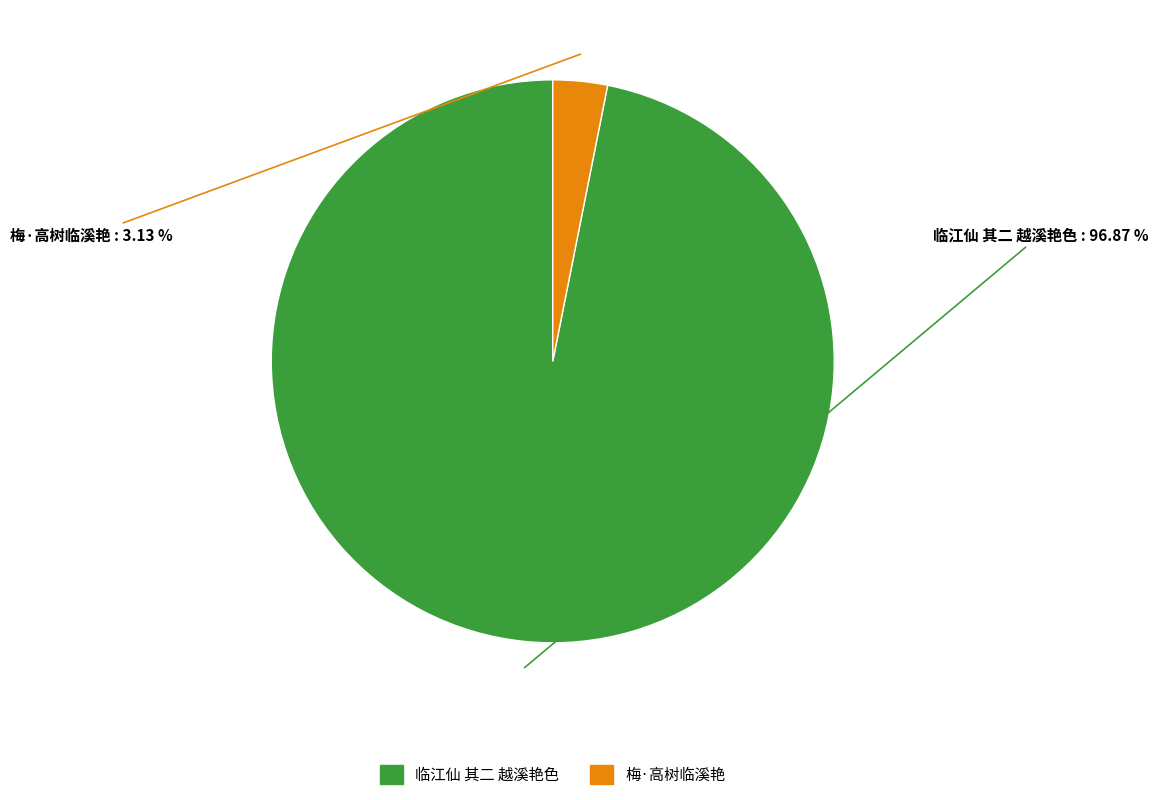

What percentage is NOT represented by 梅·高树临溪艳?

96.9%